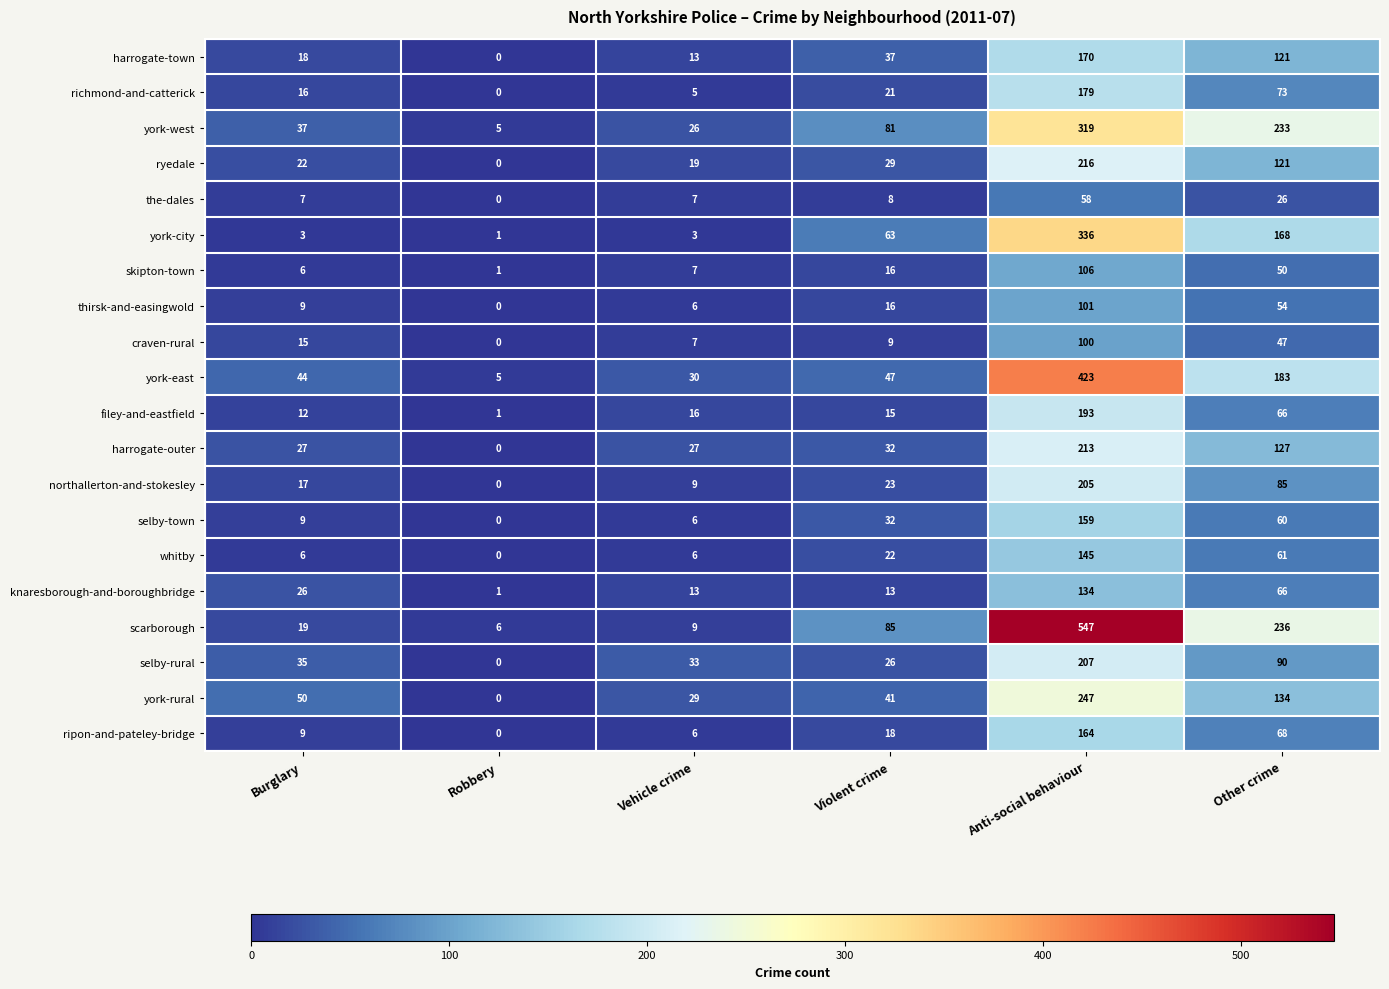

Between Anti-social behaviour and Other crime, which series saw the biggest shift?

scarborough